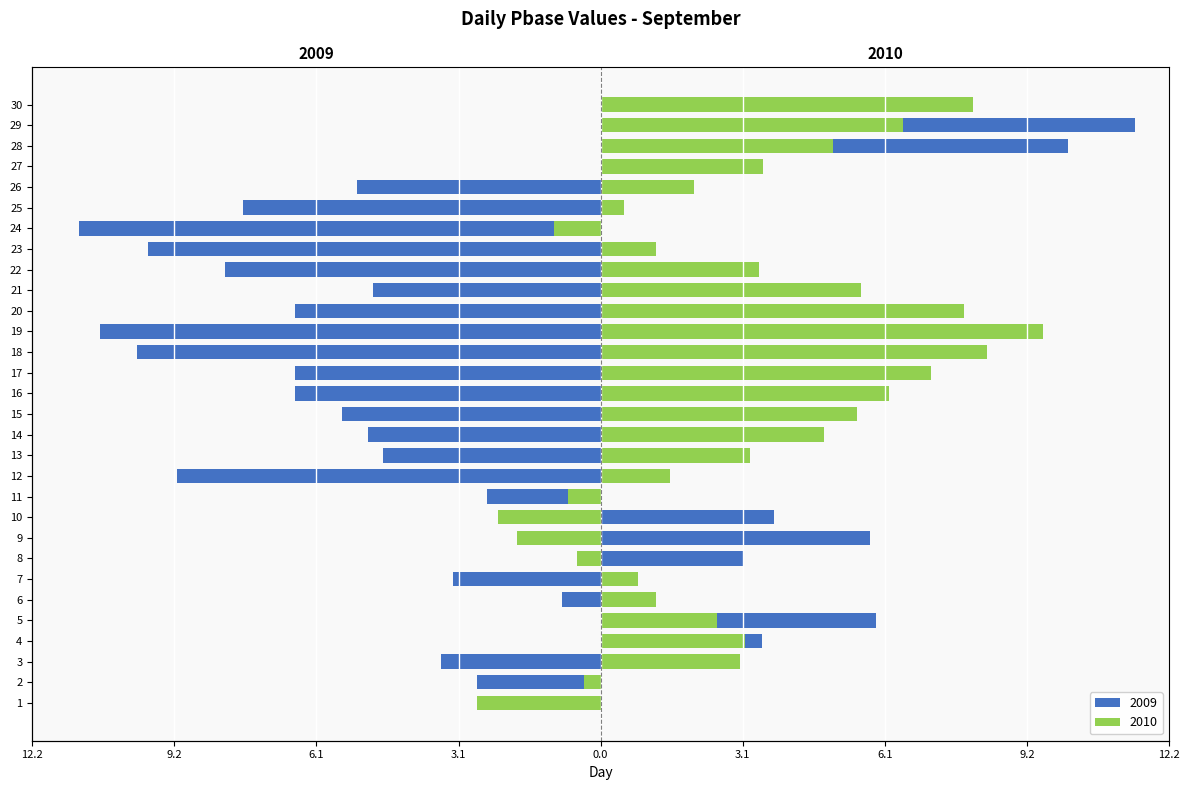

At how many categories does at least one series exceed 7?

7